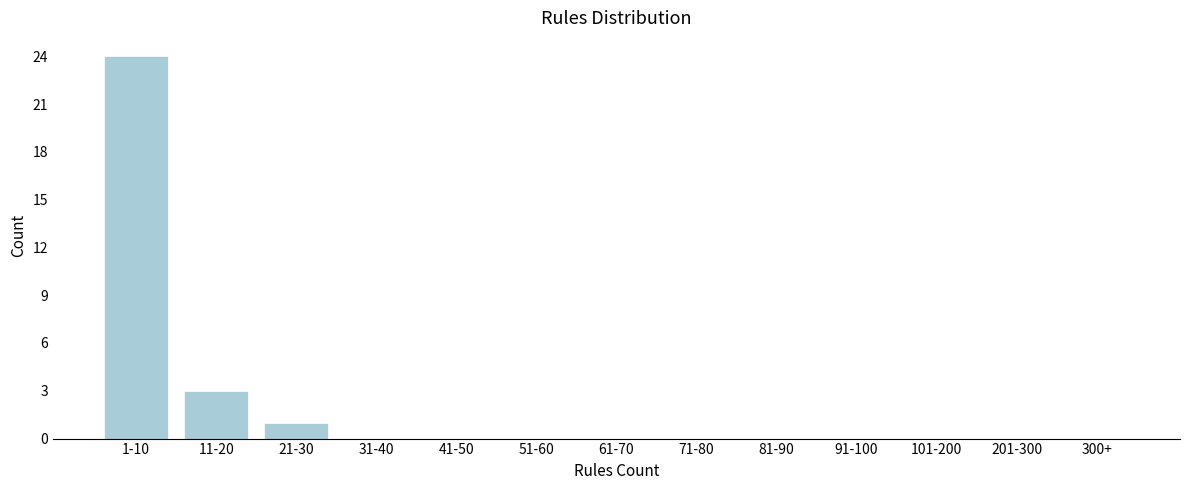

Reading right to left, transcribe all the data shown in this chart.

300+=0	201-300=0	101-200=0	91-100=0	81-90=0	71-80=0	61-70=0	51-60=0	41-50=0	31-40=0	21-30=1	11-20=3	1-10=24